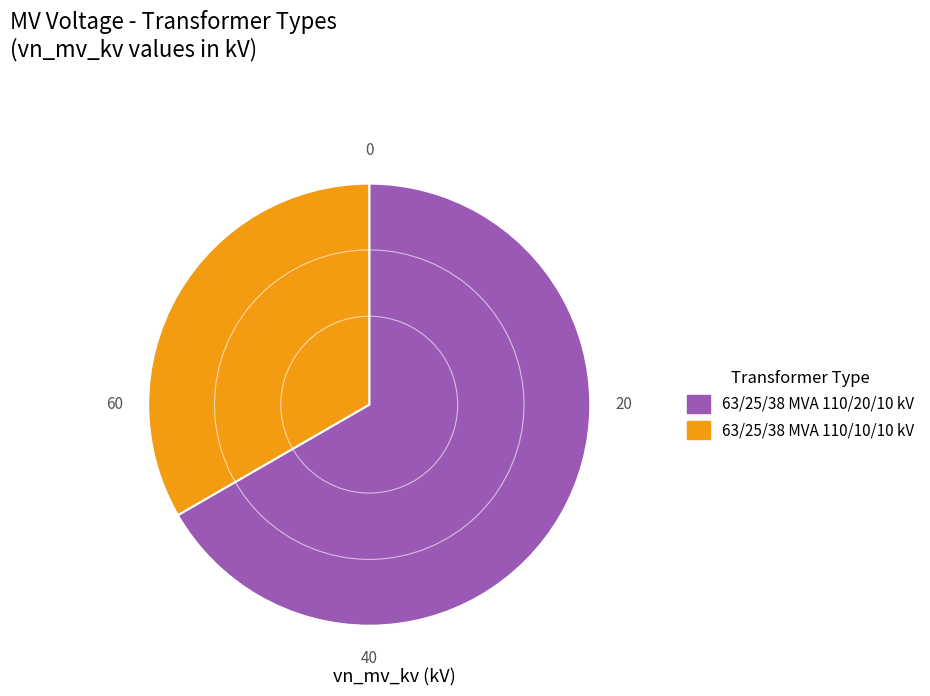

Which category has the biggest portion of the pie?

63/25/38 MVA 110/20/10 kV